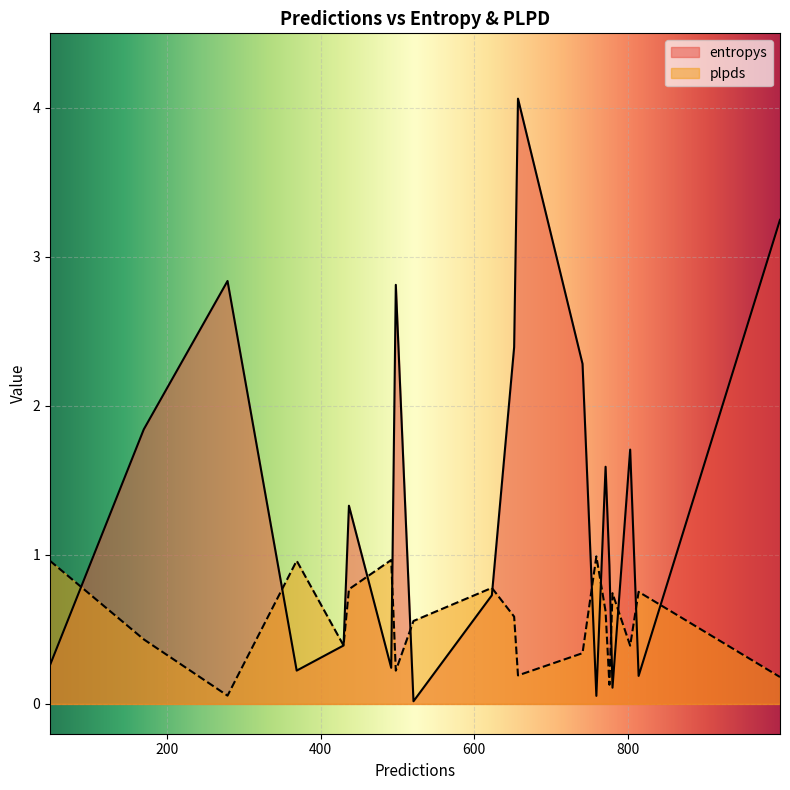

Does the chart display data point markers on the line(s)?

No